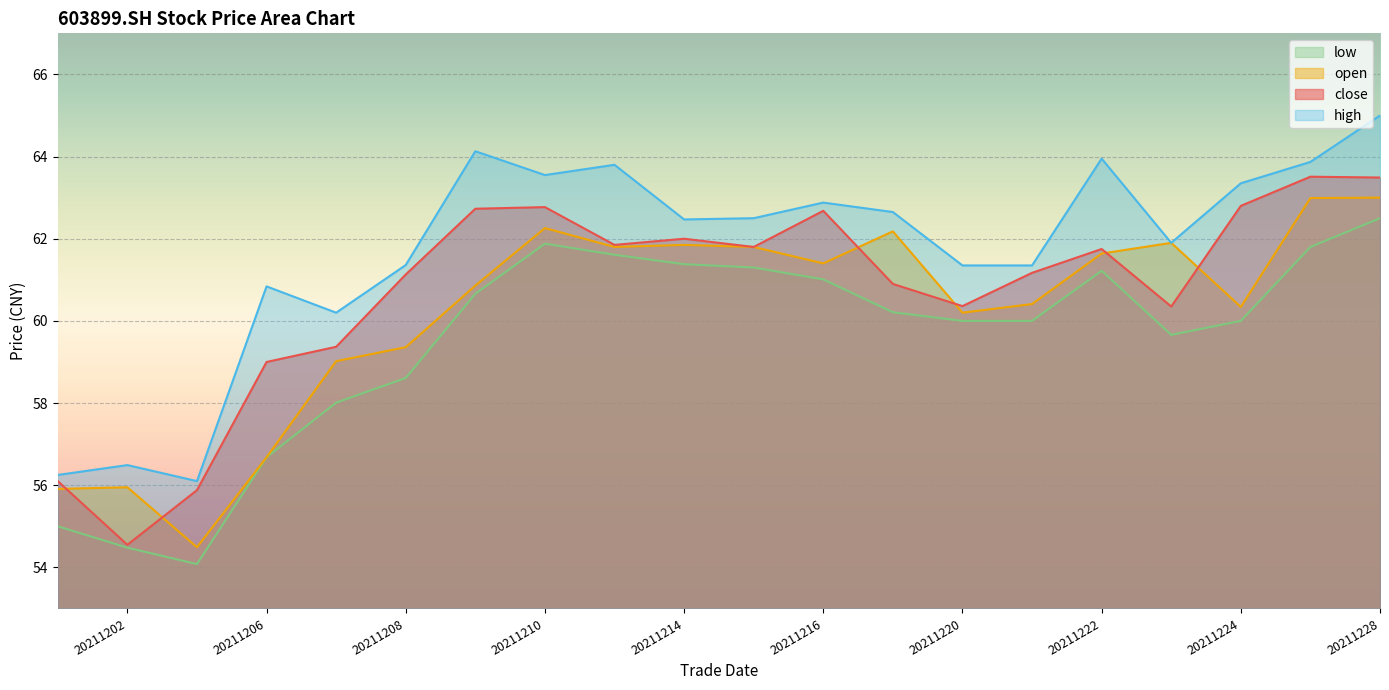

What are all the series names shown in the legend?

close, open, high, low